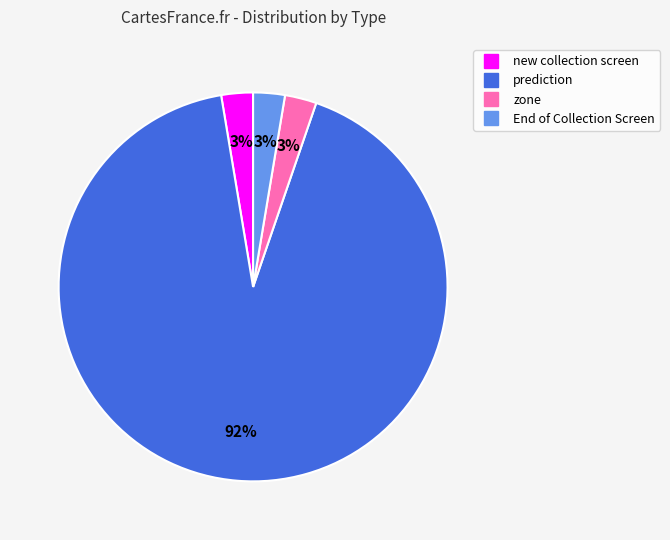

Which slice is the largest?

prediction